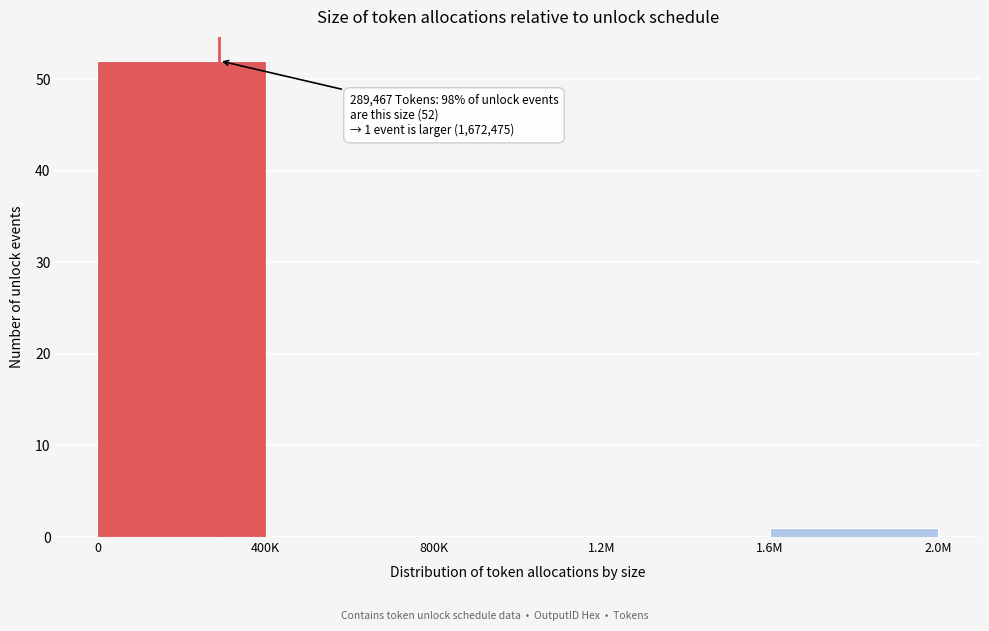

Reading left to right, transcribe all the data shown in this chart.

0=52	400K=0	800K=0	1.2M=0	1.6M=1